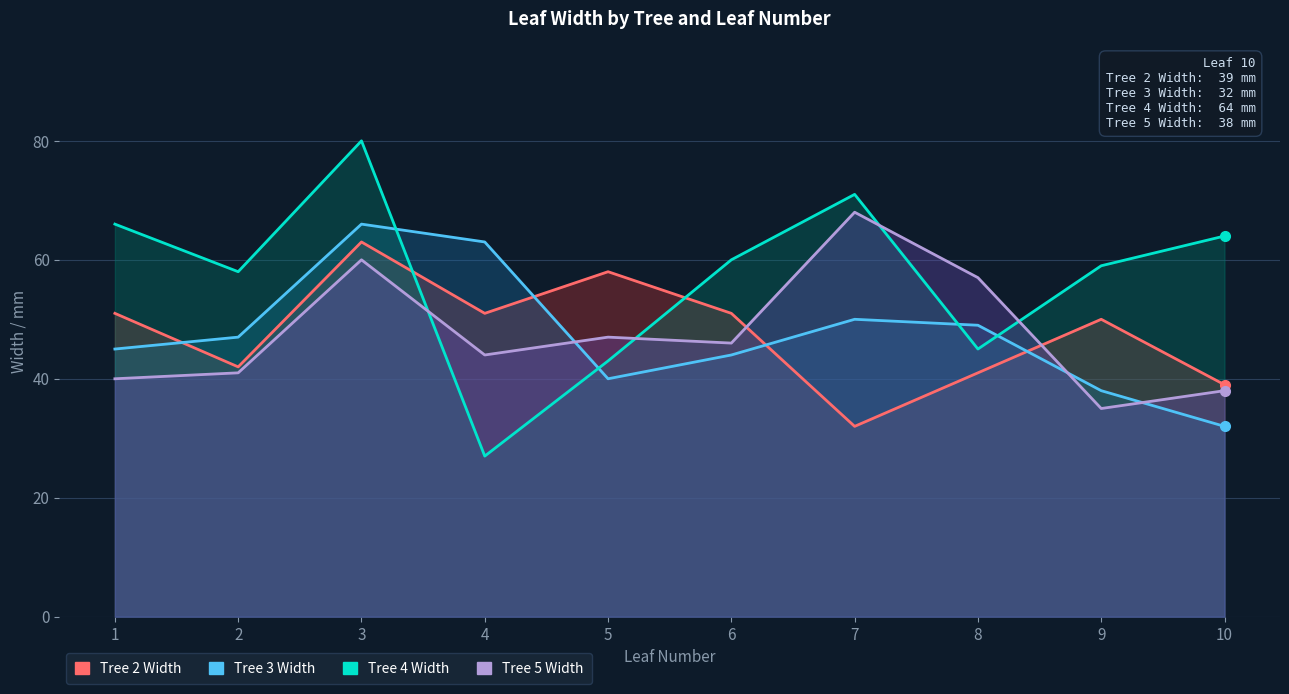

True or false: Tree 5 Width has a value of 44 at 4.

True